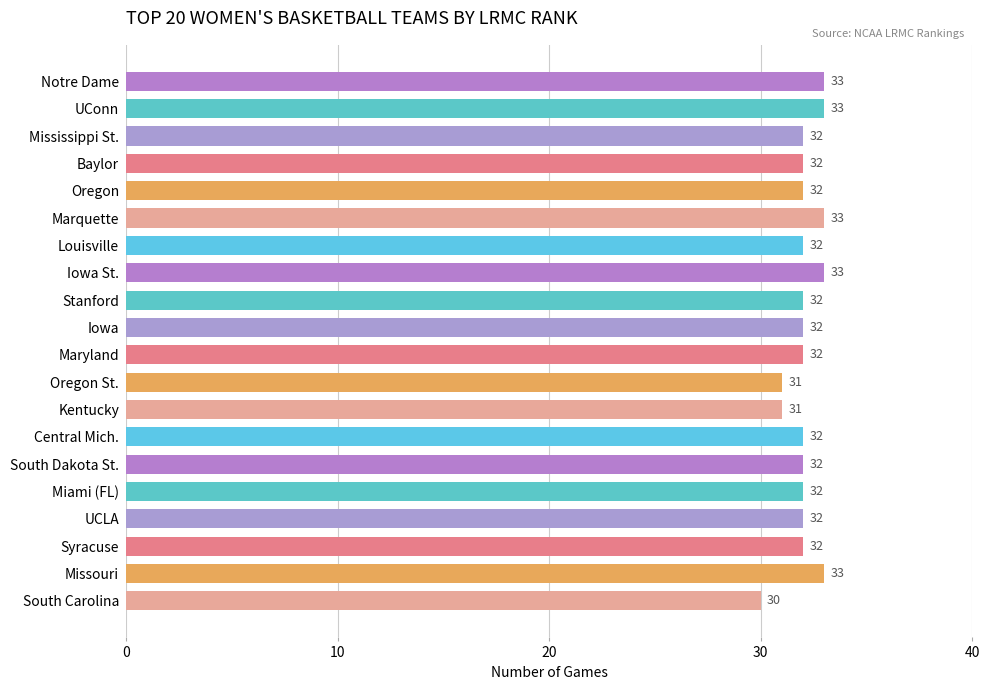

Approximately how many times larger is the value at South Dakota St. compared to Mississippi St.?

1.0